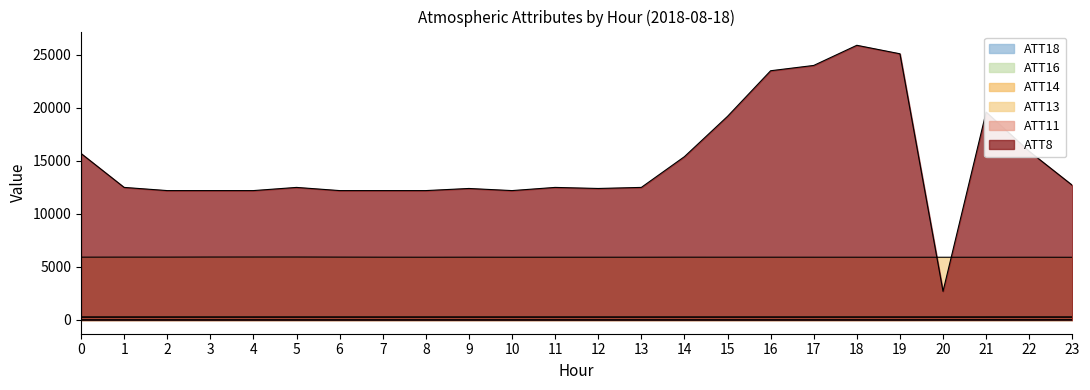

What is the value of the ATT18 point at the 5th from the left?

282.8